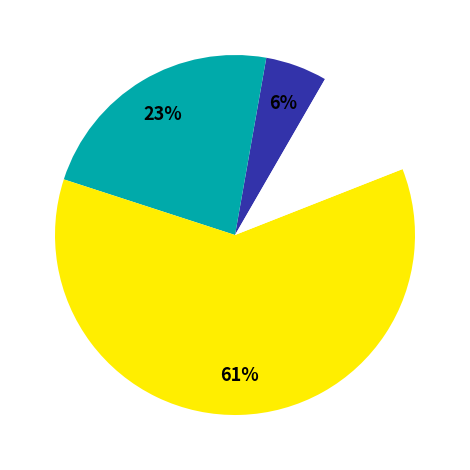

Does any single category account for the majority?

Yes